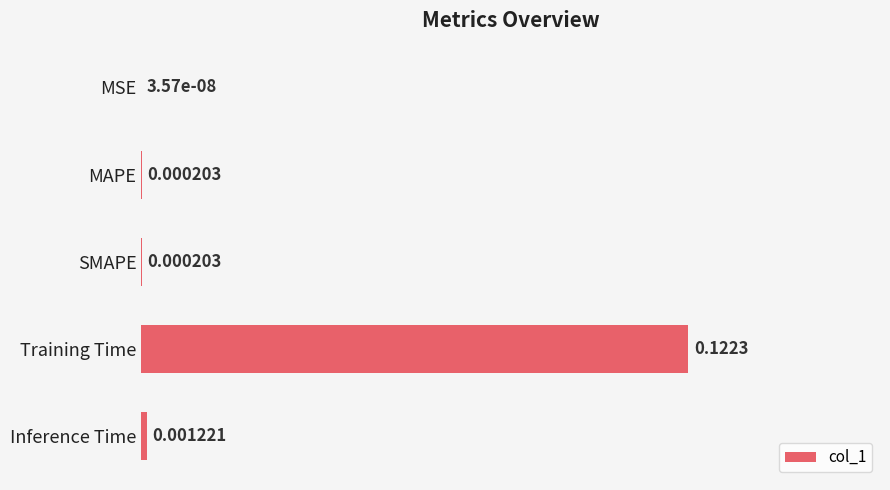

Which has a higher value, Training Time or SMAPE?

Training Time